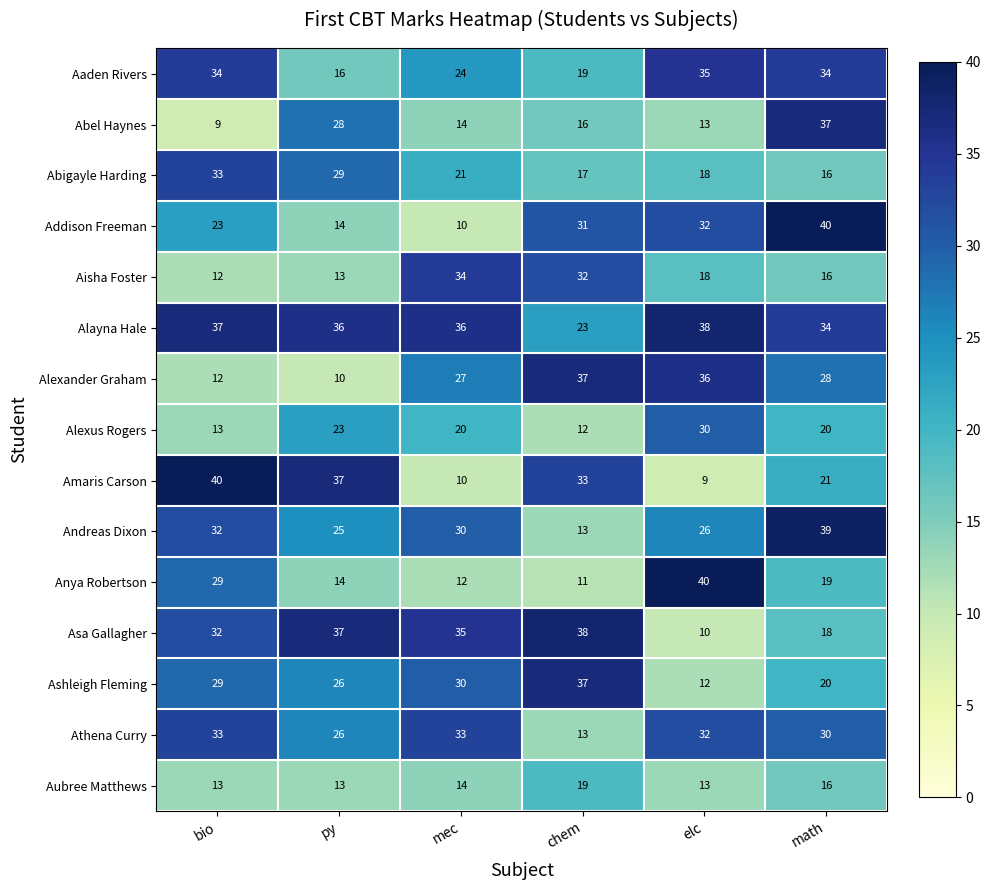

Where does the Athena Curry series first go above 32?

bio